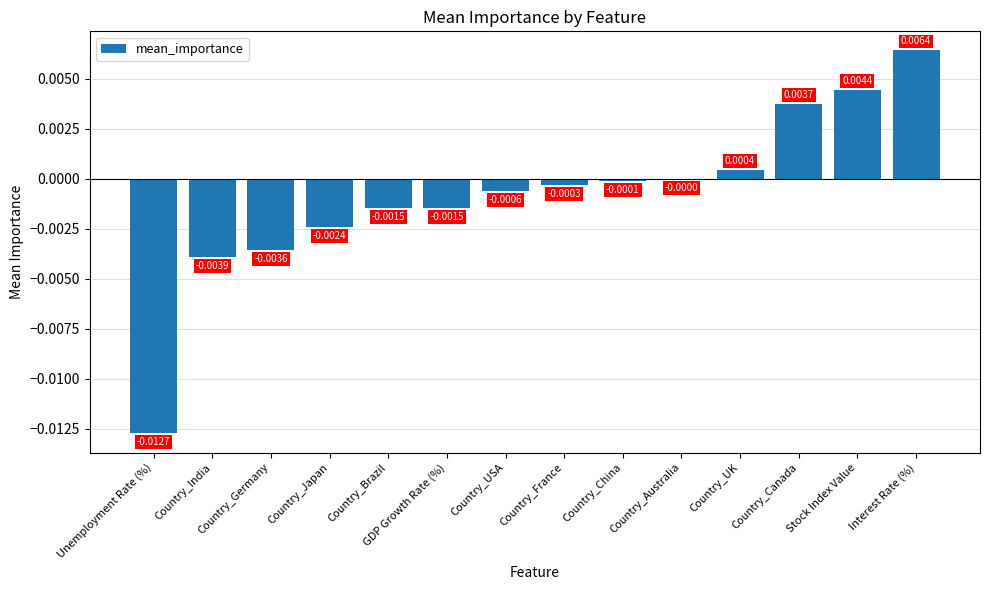

Which category has the highest value across all series?

Interest Rate (%)